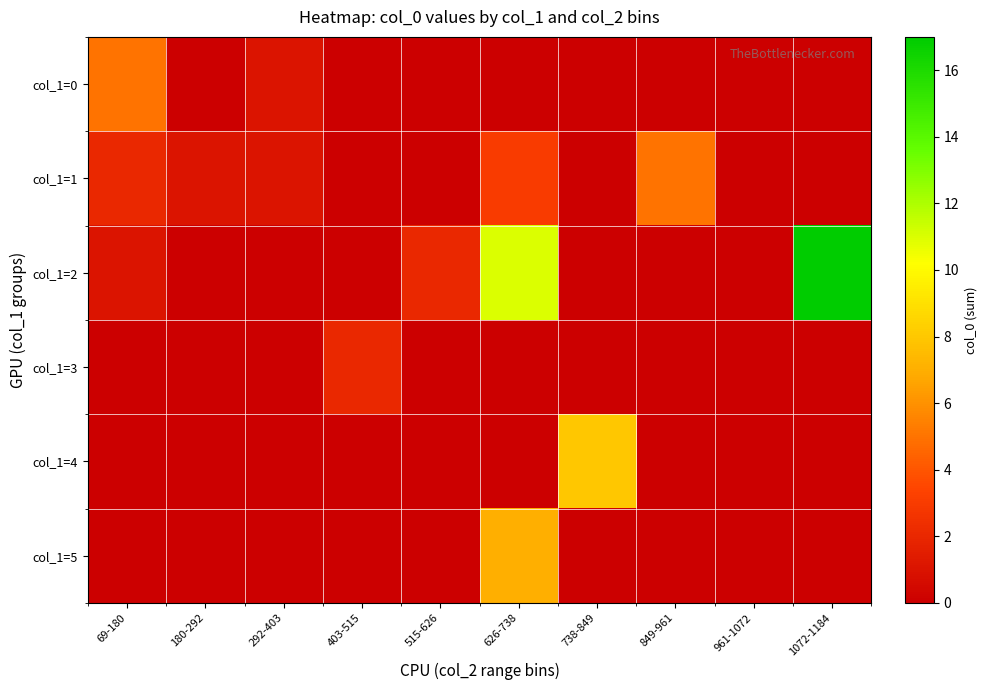

Which label corresponds to the largest value in the chart?

1072-1184